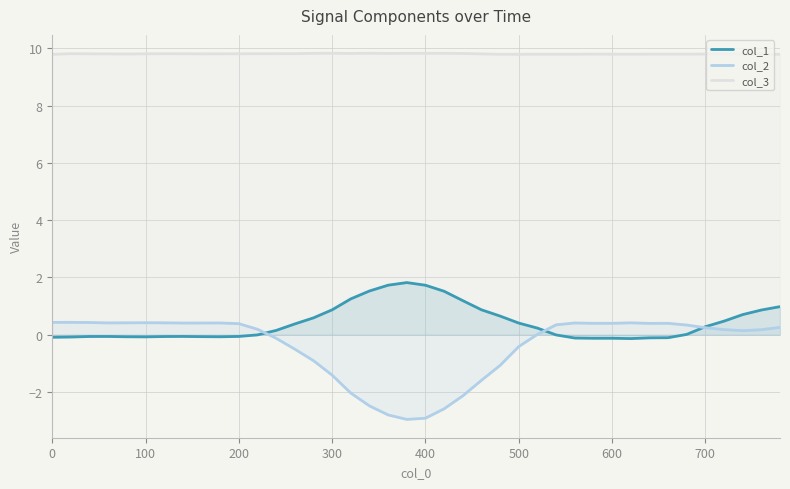

The value of col_3 at 500 is 9.8. True or false?

True